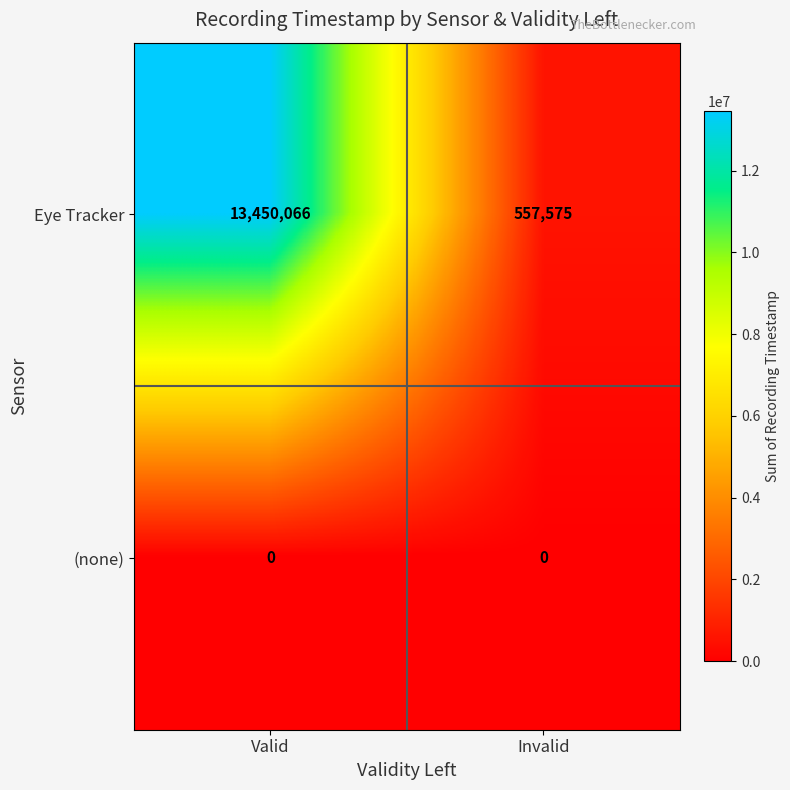

At which category is the sum across all series the highest?

Valid